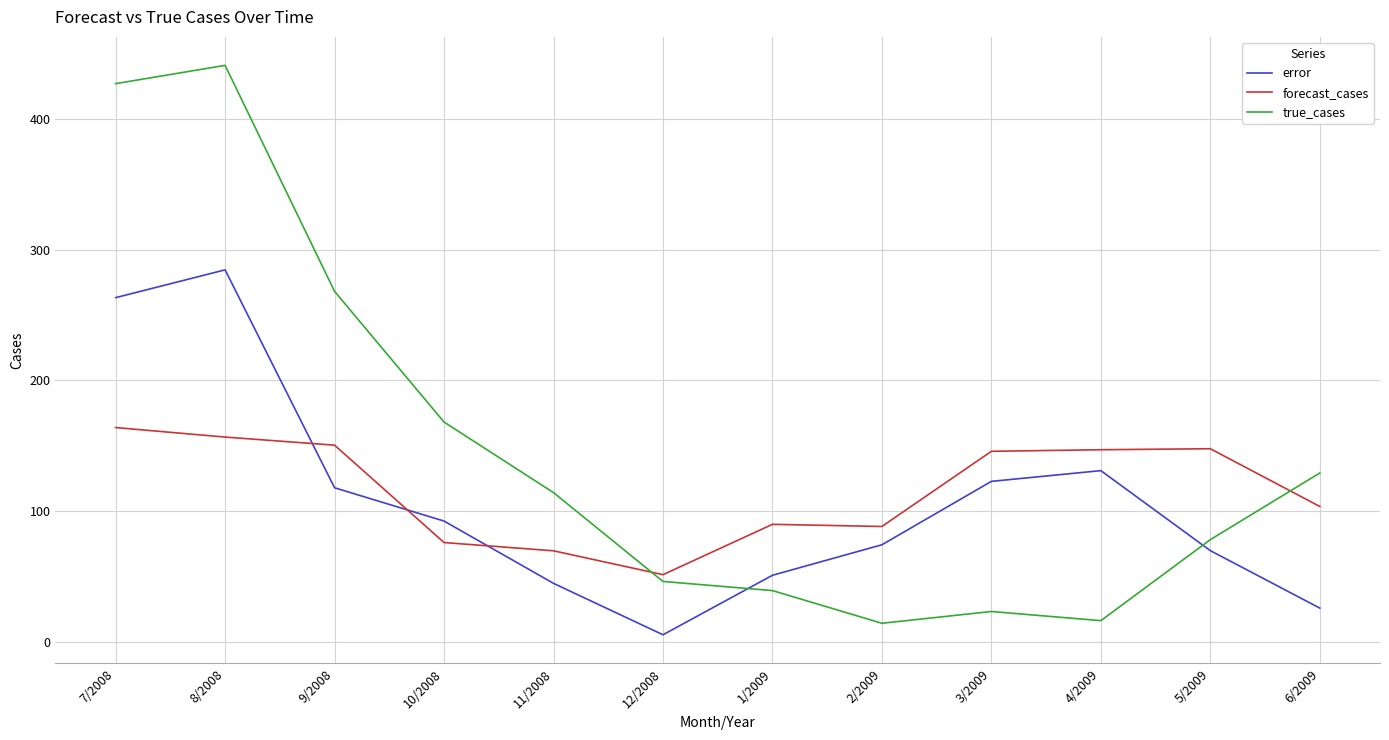

What is the difference between the maximum and minimum values in the error series?

279.3